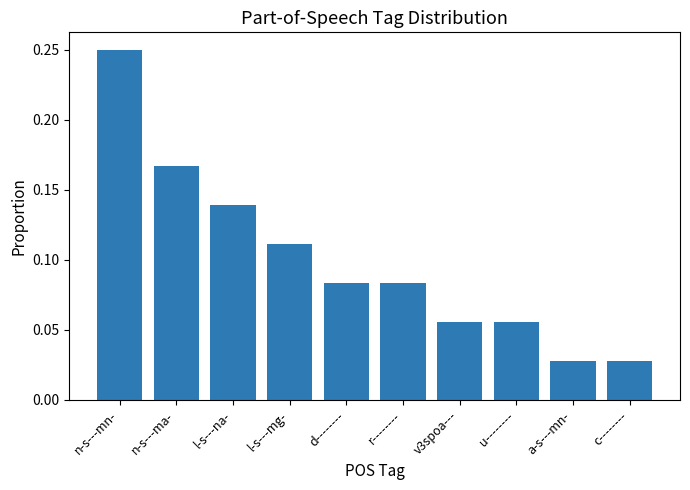

What is the label of the 3rd bar from the right?

u--------